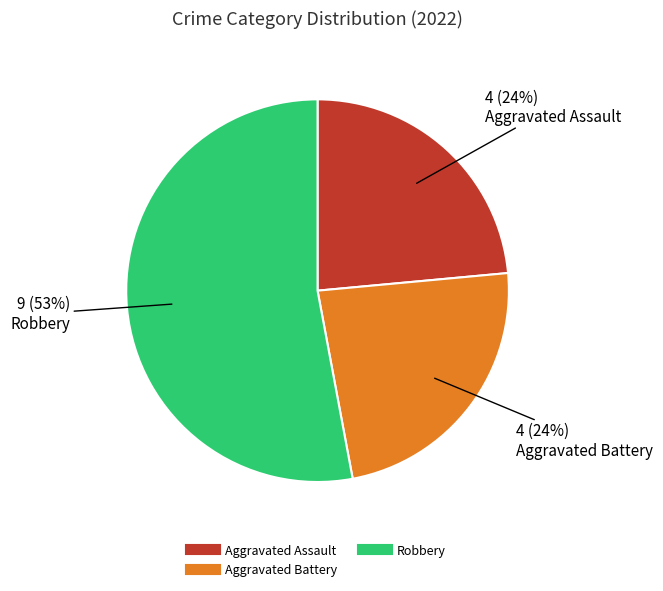

To the nearest percent, what is the average slice percentage?

33%